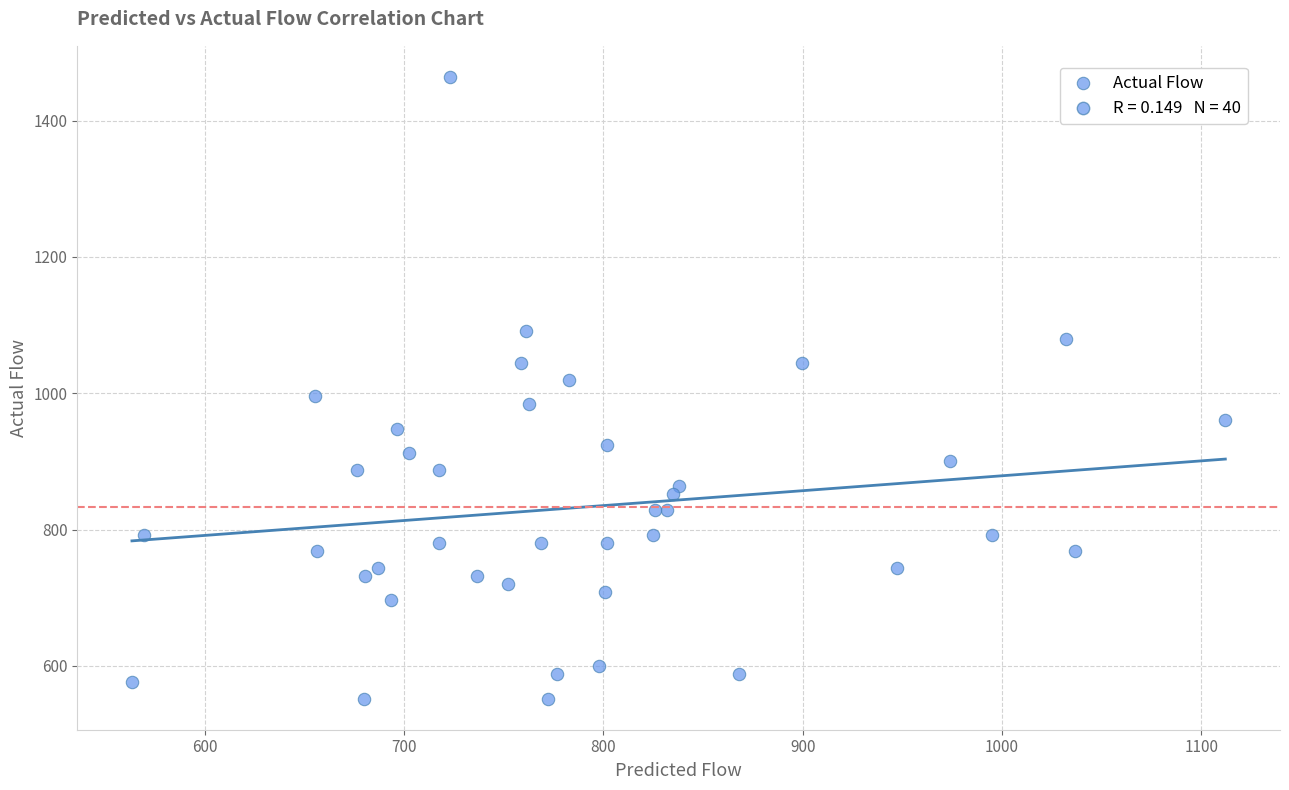

What is the range of Y values (max minus min)?

912